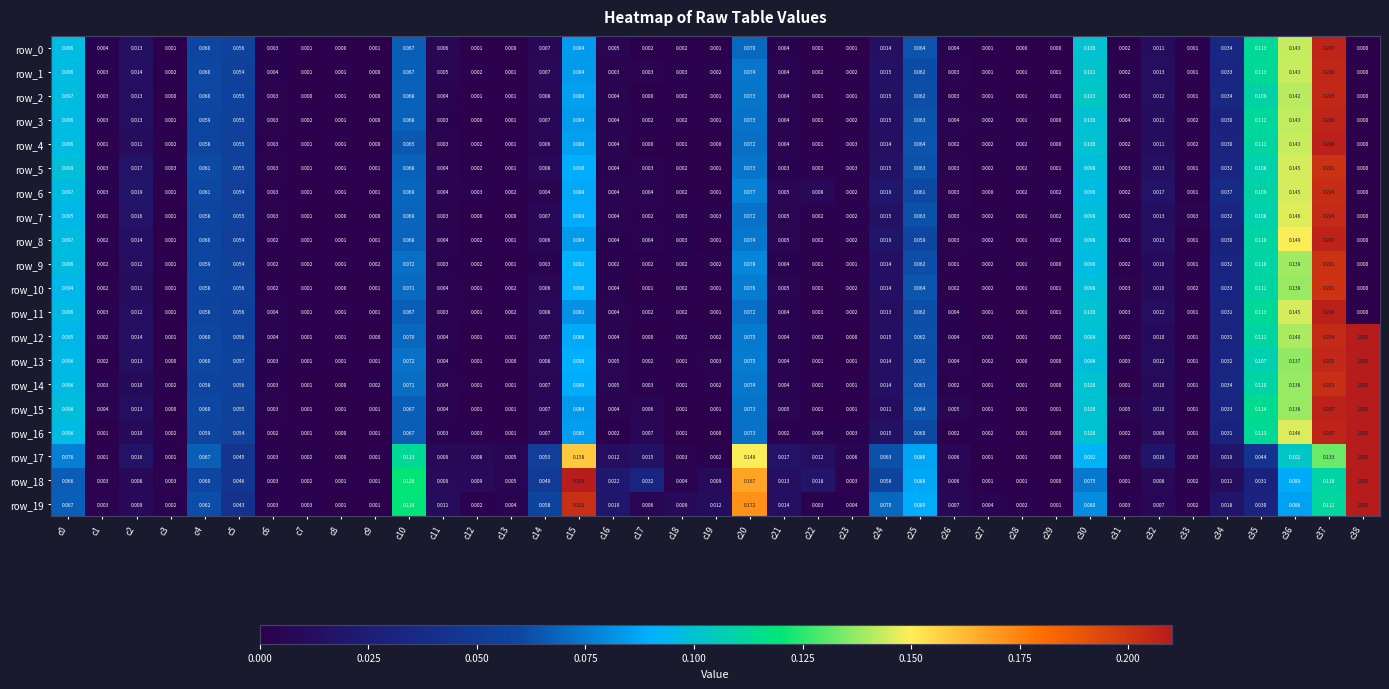

Is the value of row_2 at c20 greater than the value of row_13 at c34?

Yes